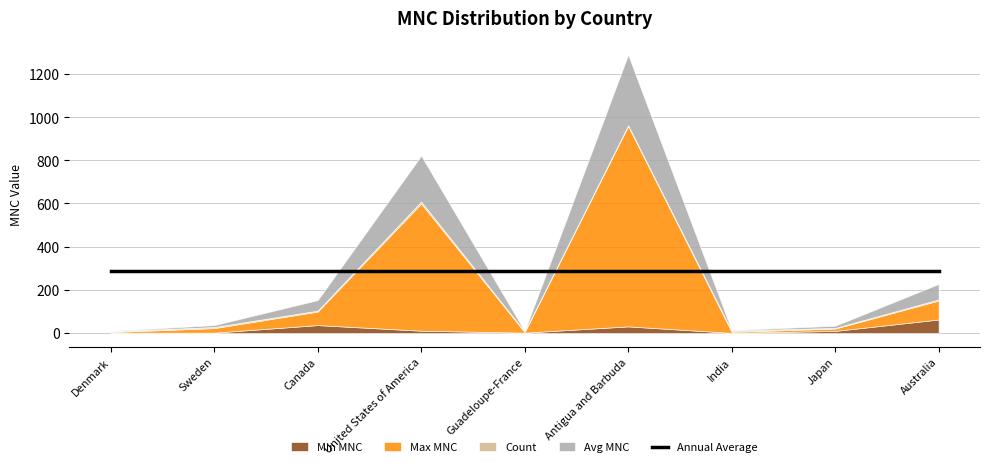

Does the chart have visible grid lines?

Yes